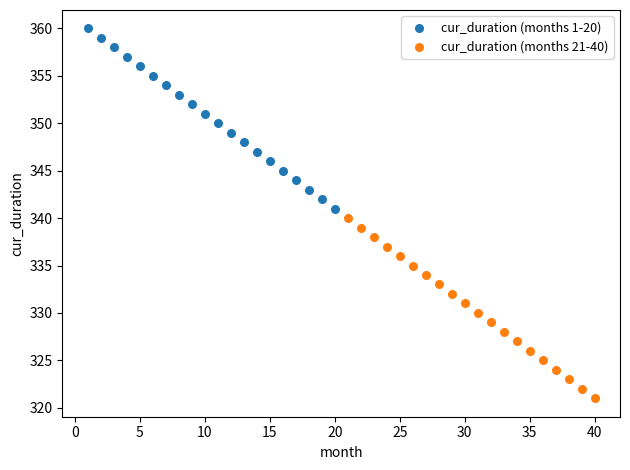

What are all the series names shown in the legend?

cur_duration (months 1-20), cur_duration (months 21-40)